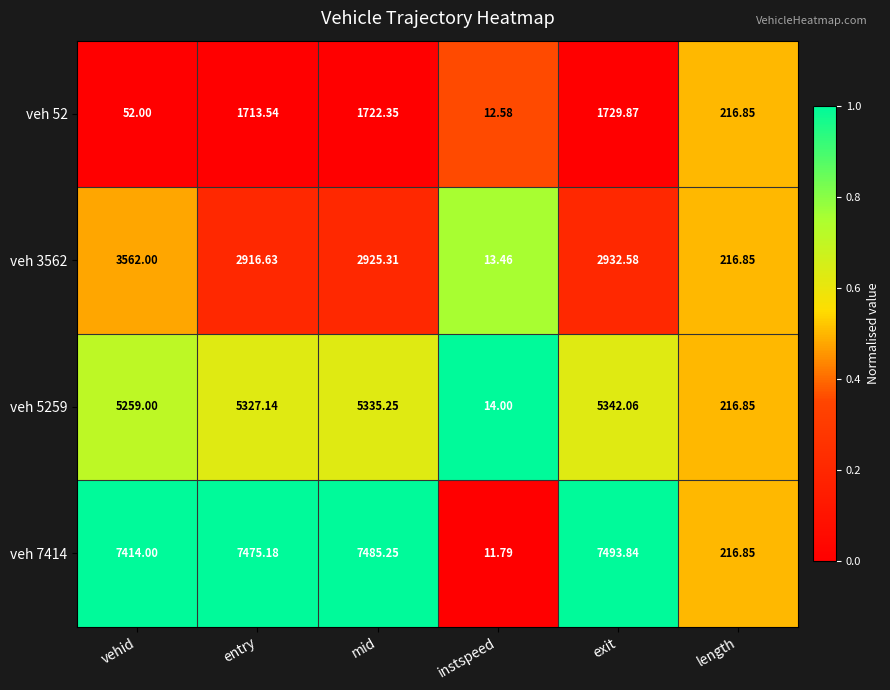

At which label does veh 3562 first exceed 2925?

vehid